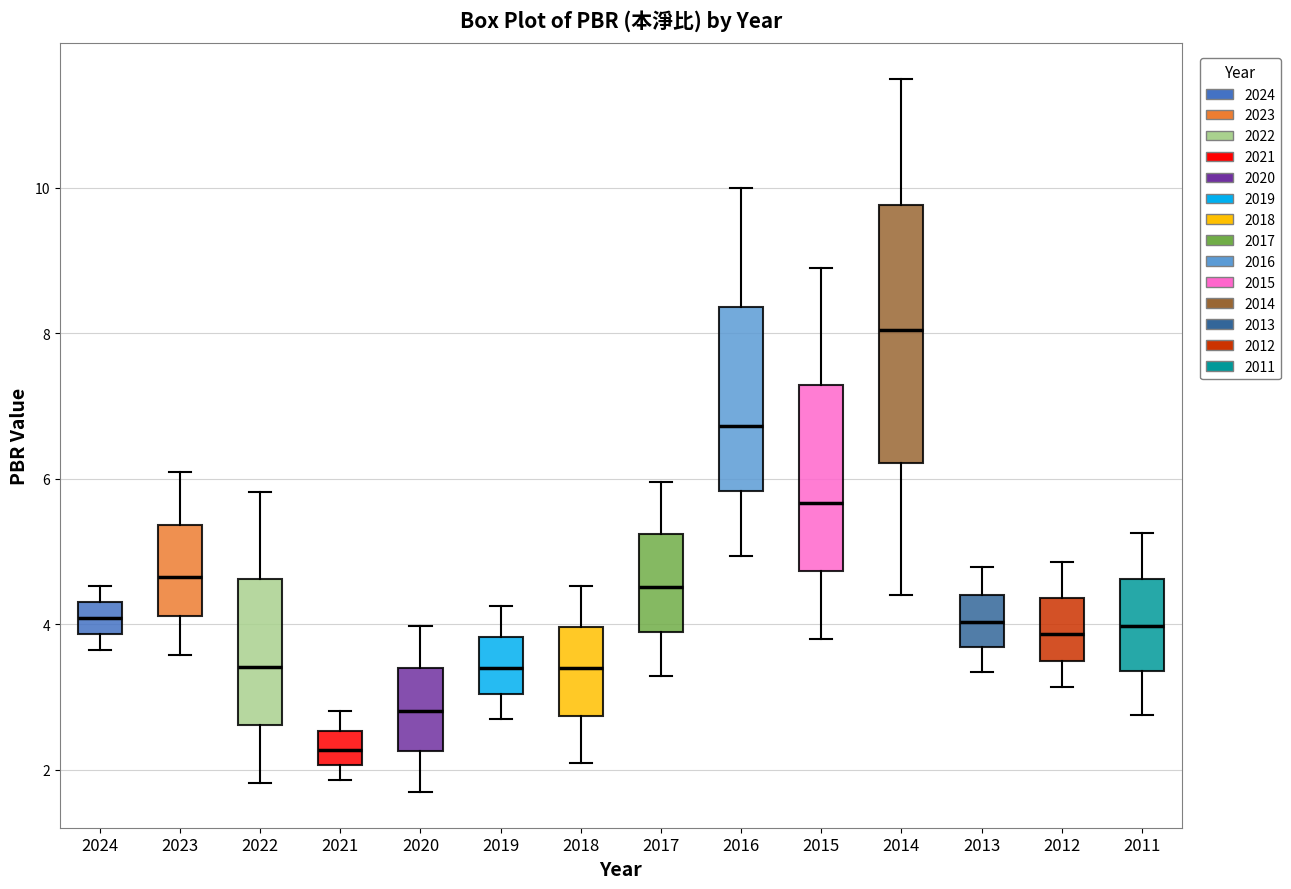

Reading left to right, transcribe this box plot: for each box, give where its median line is, the range the box spans, and where its two whiskers end, as read against the y-axis. The values are not printed on the chart, so give them approximately, as read against the axis.

2024: median 4.0, box 3.8 to 4.4, whiskers 3.6 to 4.6
2023: median 4.6, box 4.2 to 5.4, whiskers 3.6 to 6.0
2022: median 3.4, box 2.6 to 4.6, whiskers 1.8 to 5.8
2021: median 2.2, box 2.0 to 2.6, whiskers 1.8 to 2.8
2020: median 2.8, box 2.2 to 3.4, whiskers 1.6 to 4.0
2019: median 3.4, box 3.0 to 3.8, whiskers 2.6 to 4.2
2018: median 3.4, box 2.8 to 4.0, whiskers 2.0 to 4.6
2017: median 4.6, box 3.8 to 5.2, whiskers 3.2 to 6.0
2016: median 6.8, box 5.8 to 8.4, whiskers 5.0 to 10.0
2015: median 5.6, box 4.8 to 7.2, whiskers 3.8 to 9.0
2014: median 8.0, box 6.2 to 9.8, whiskers 4.4 to 11.6
2013: median 4.0, box 3.6 to 4.4, whiskers 3.4 to 4.8
2012: median 3.8, box 3.4 to 4.4, whiskers 3.2 to 4.8
2011: median 4.0, box 3.4 to 4.6, whiskers 2.8 to 5.2